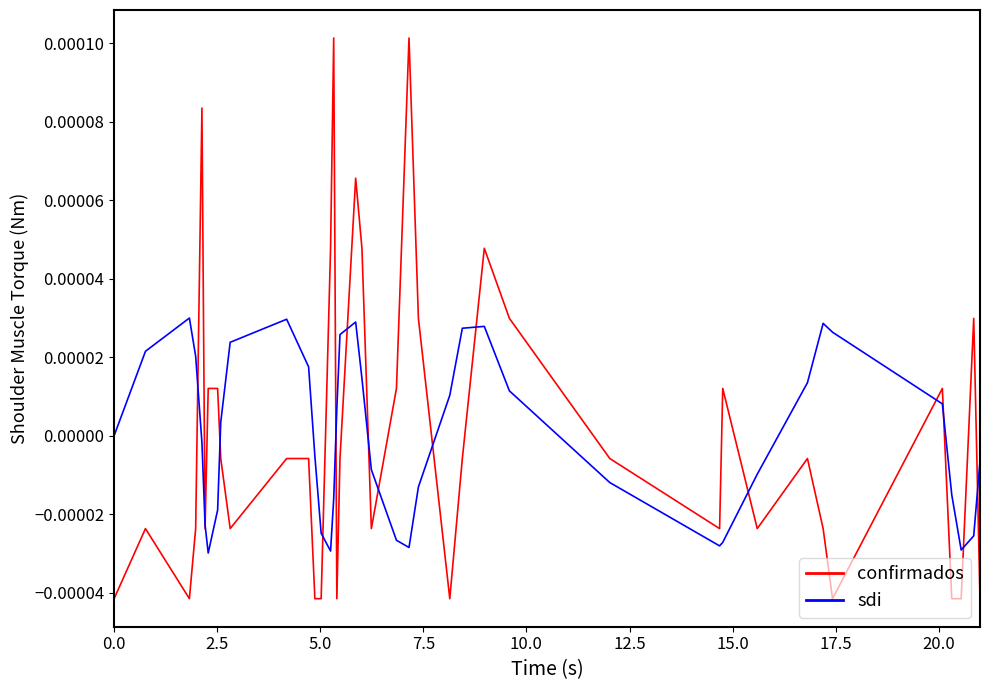

Rank the series by their maximum value, from lowest to highest.

sdi, confirmados